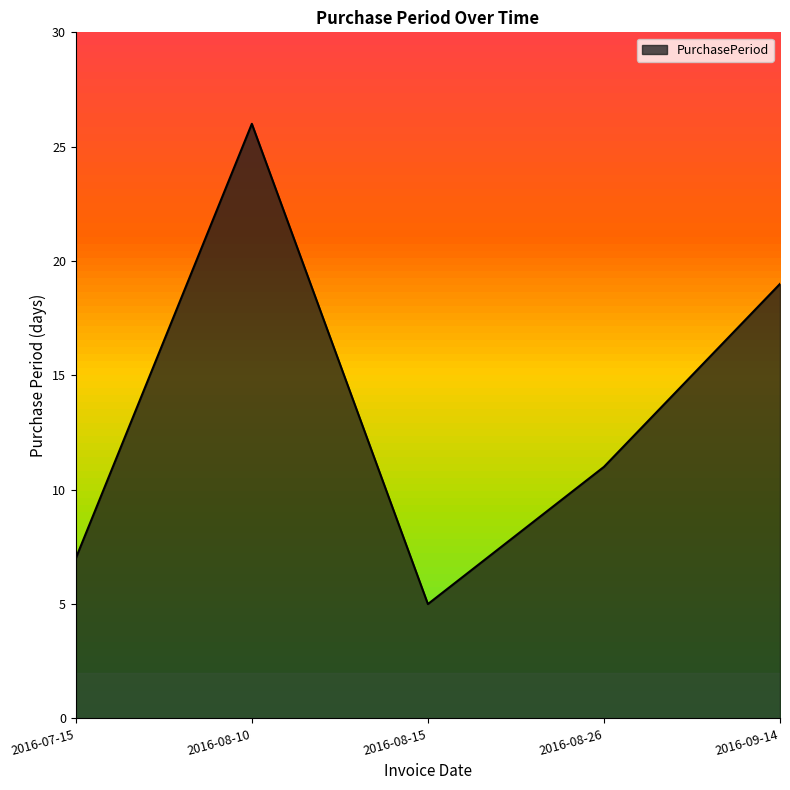

Is it true that the value at 2016-07-15 is 7?

True